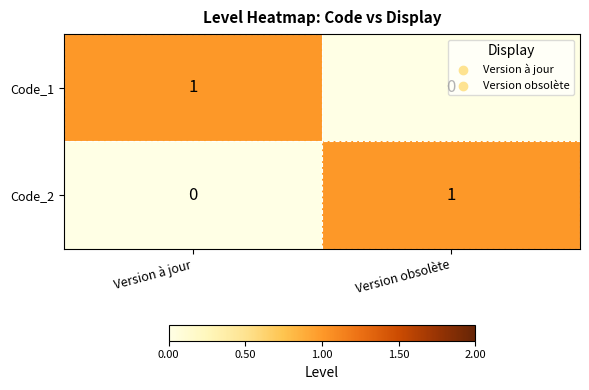

How many values in the Code_1 series are below 1?

1